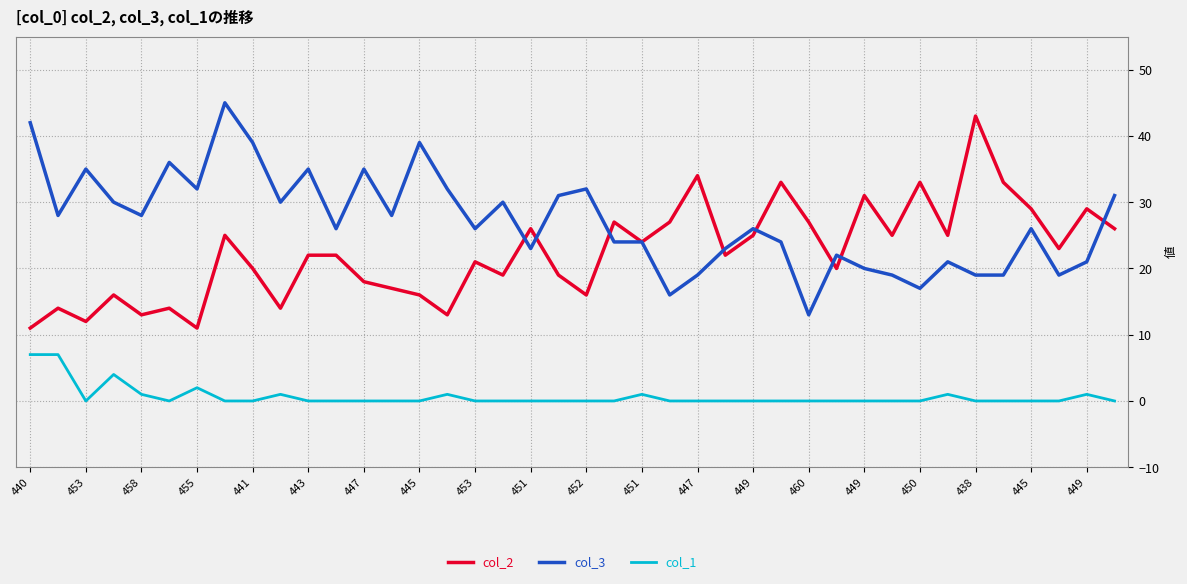

What are all the series names shown in the legend?

col_2, col_3, col_1